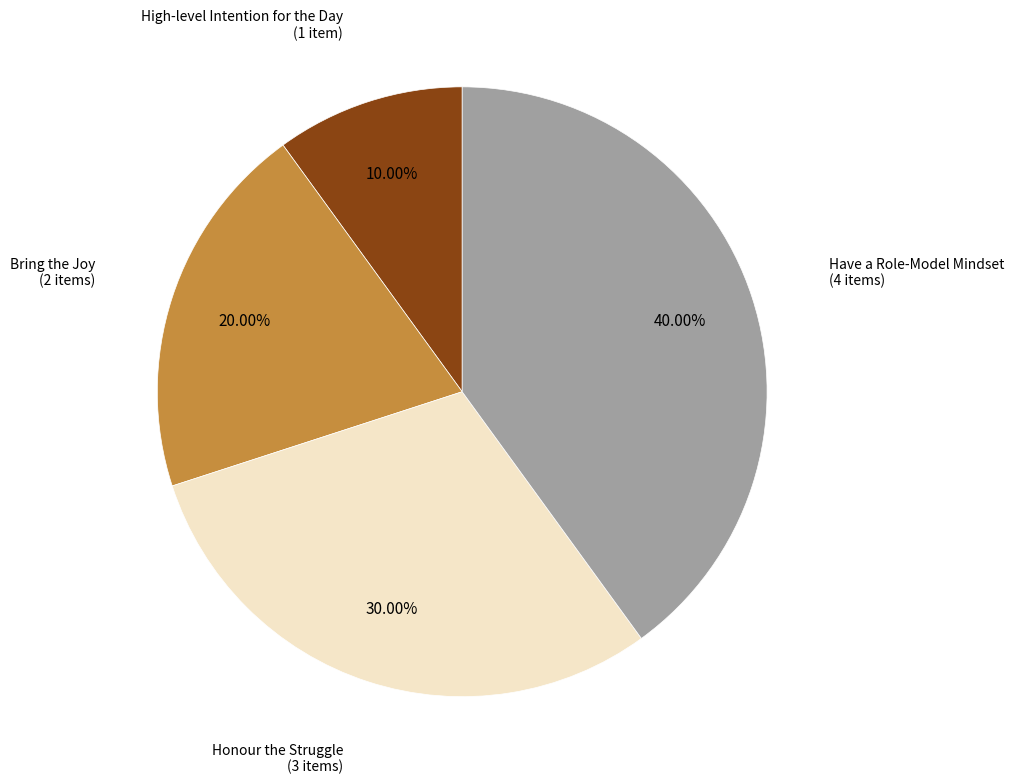

Is there a majority slice in this chart?

No